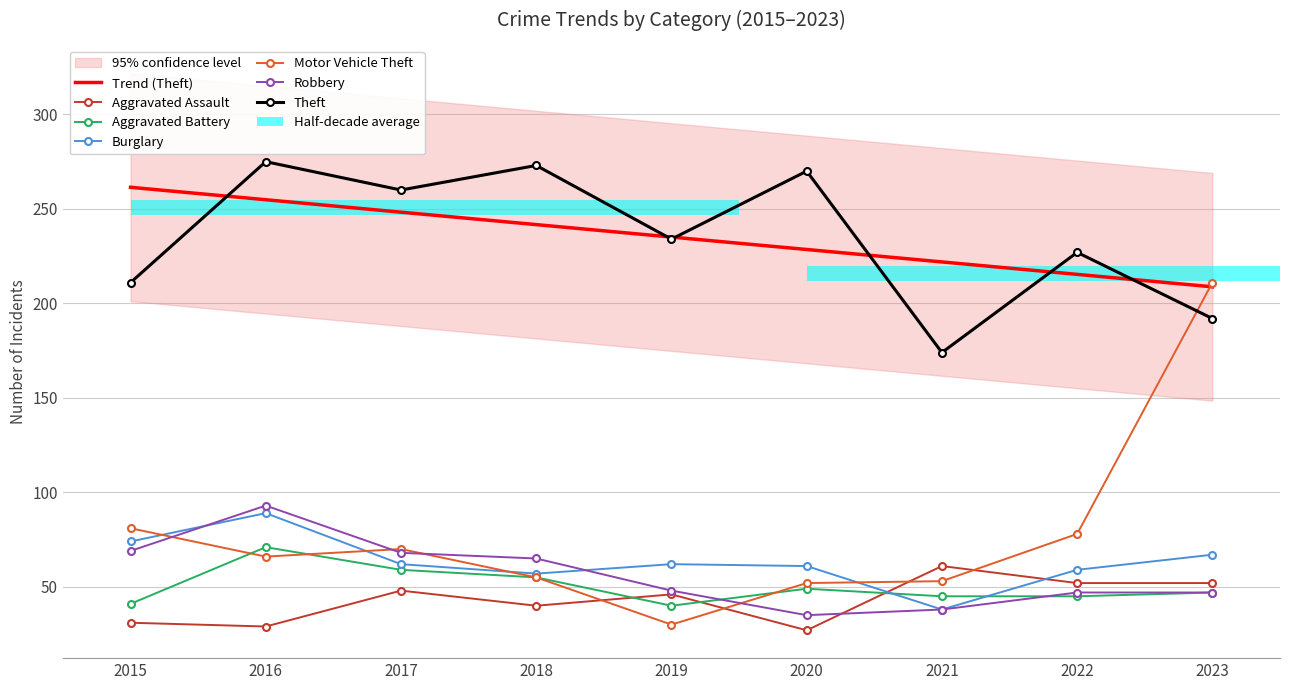

How many values in the Aggravated Battery series exceed 47?

4